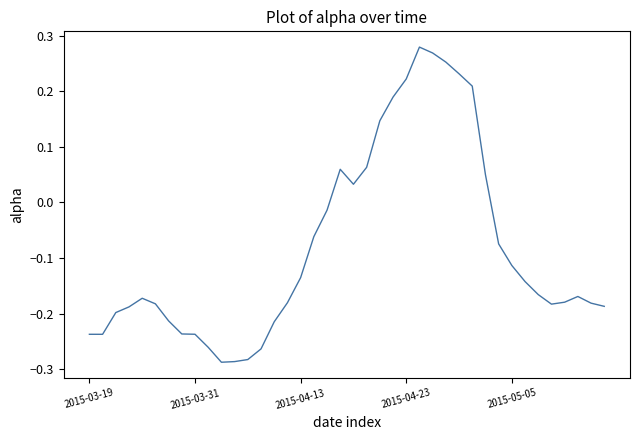

What is the difference between the maximum and minimum values?

0.6